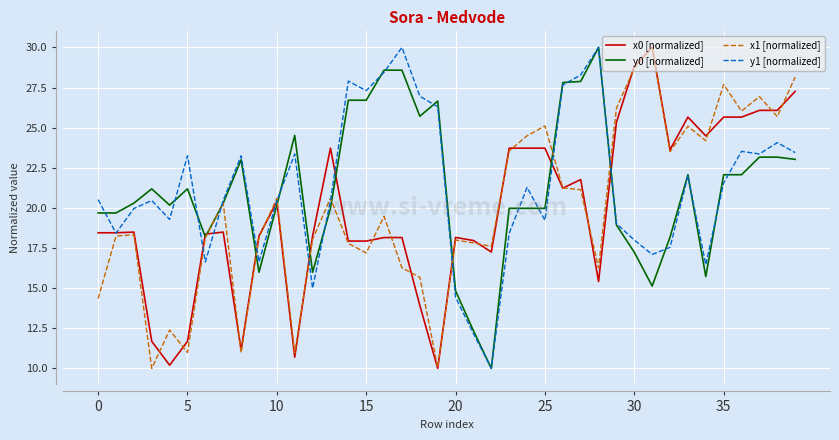

What is the lowest value of the y0 [normalized] series?

10.0